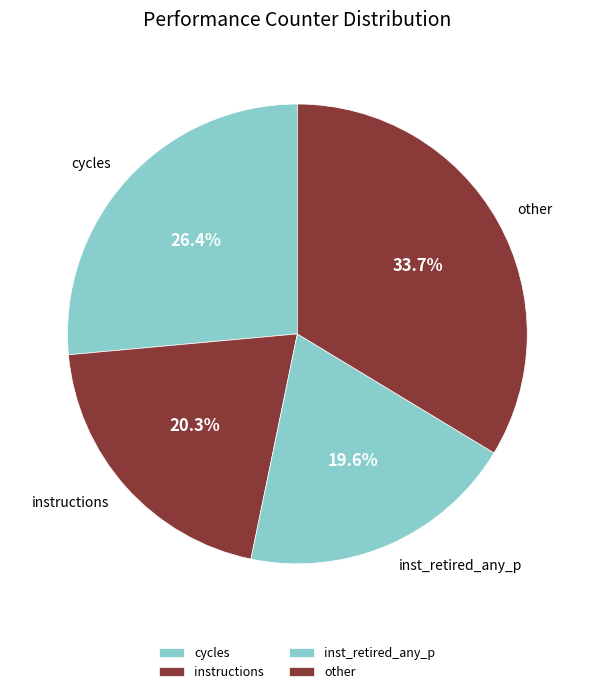

How many slices are in this pie chart?

4